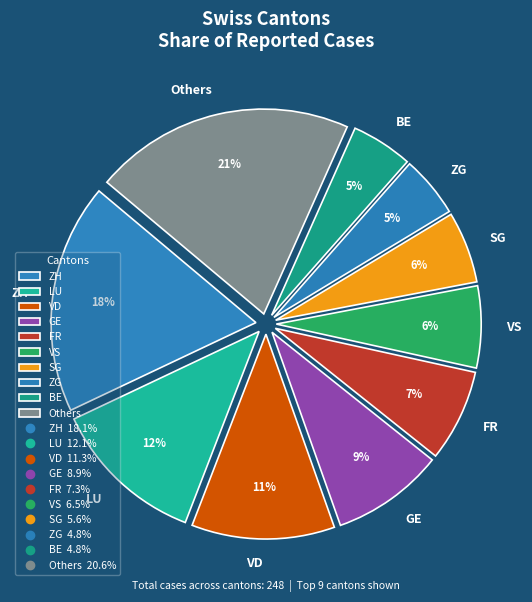

Is there any slice that represents more than half of the pie?

No